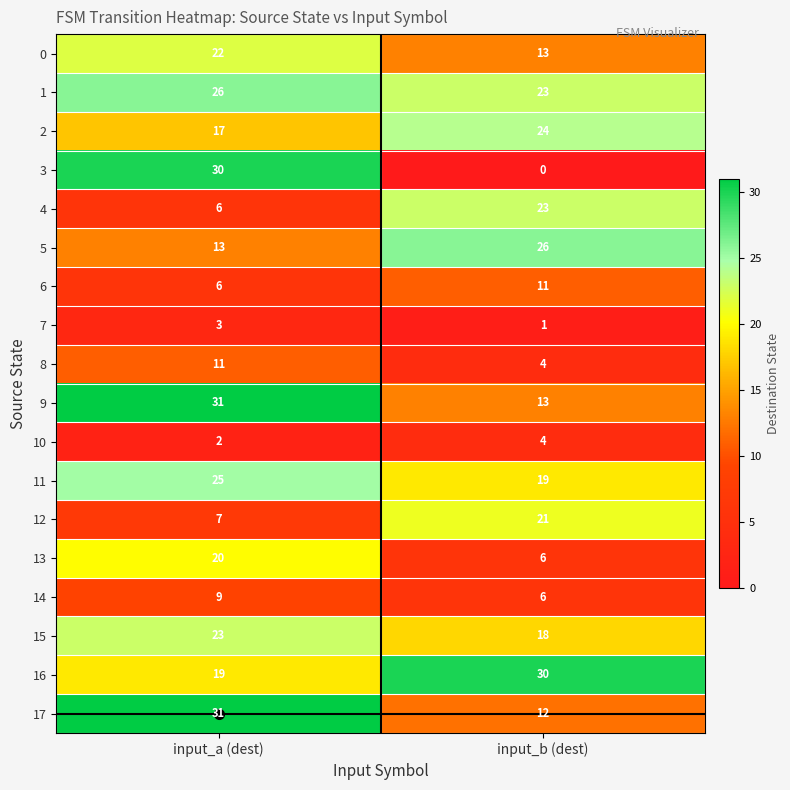

True or false: 15 has a value of 18 at input_b (dest).

True